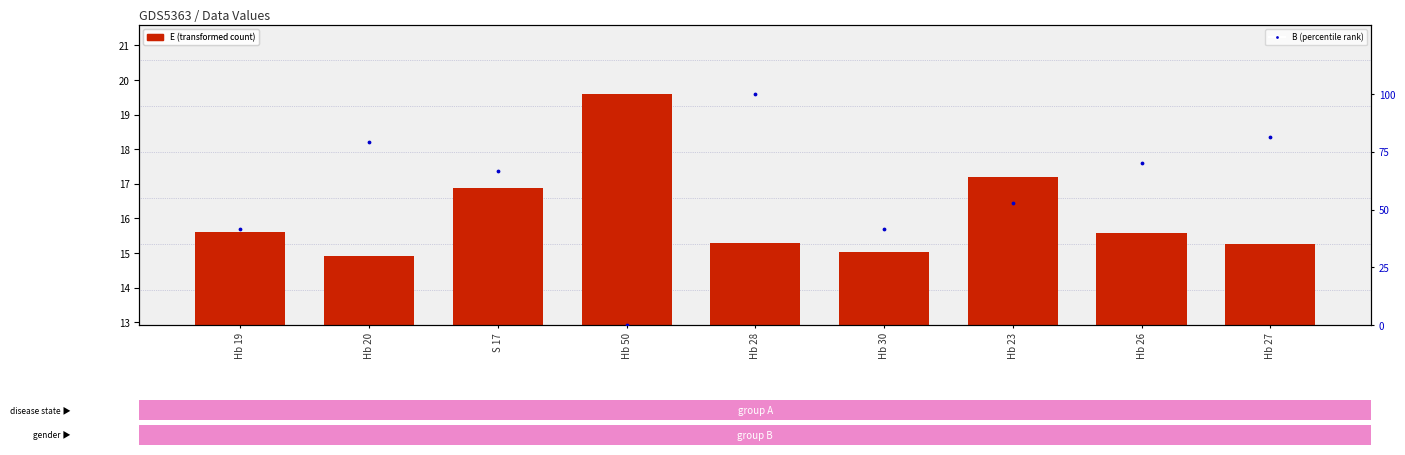

Which series reaches the minimum Y coordinate?

B (percentile rank)